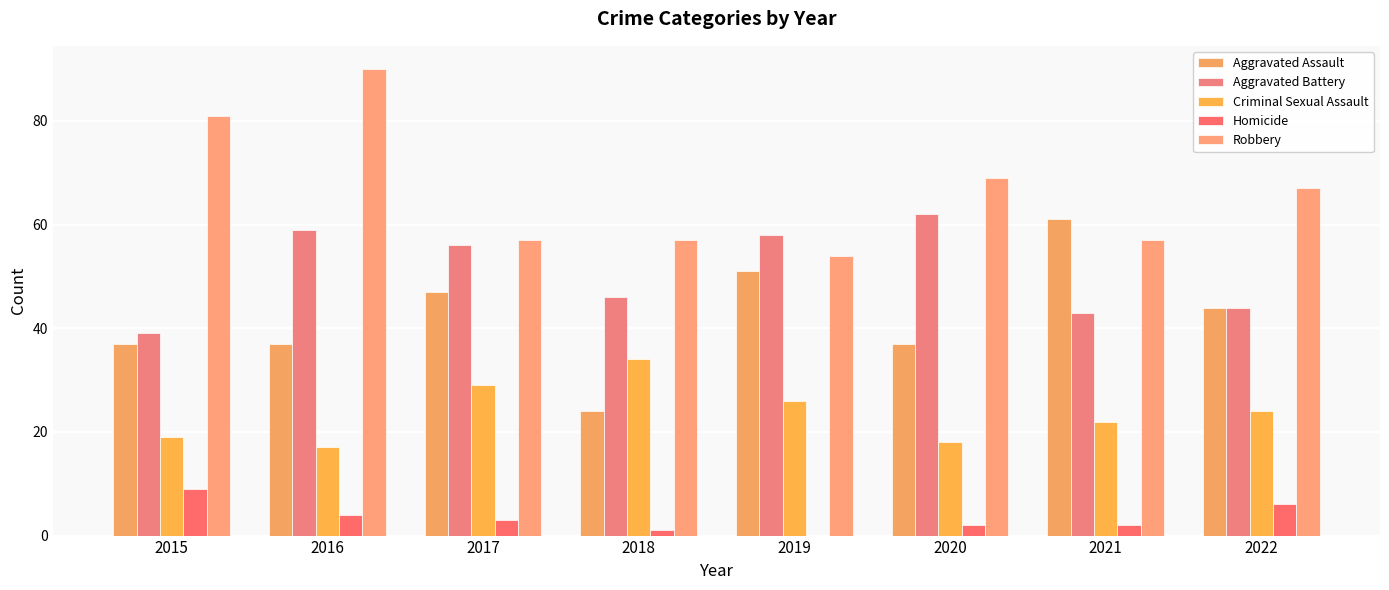

The Robbery series shows 67 at 2022. True or false?

True